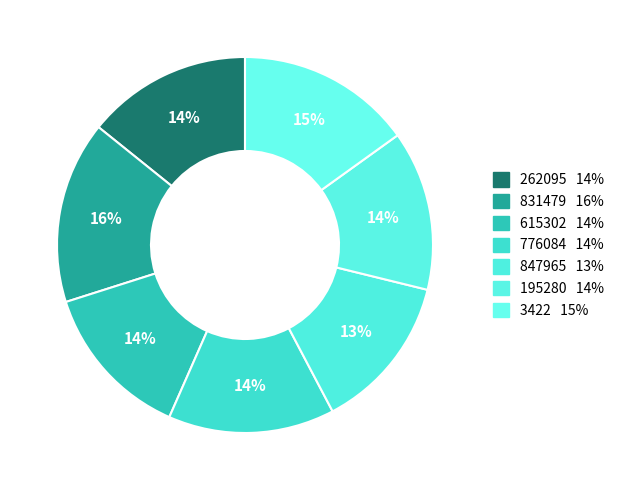

What is the change in value from 195280 to 3422?

+0.1